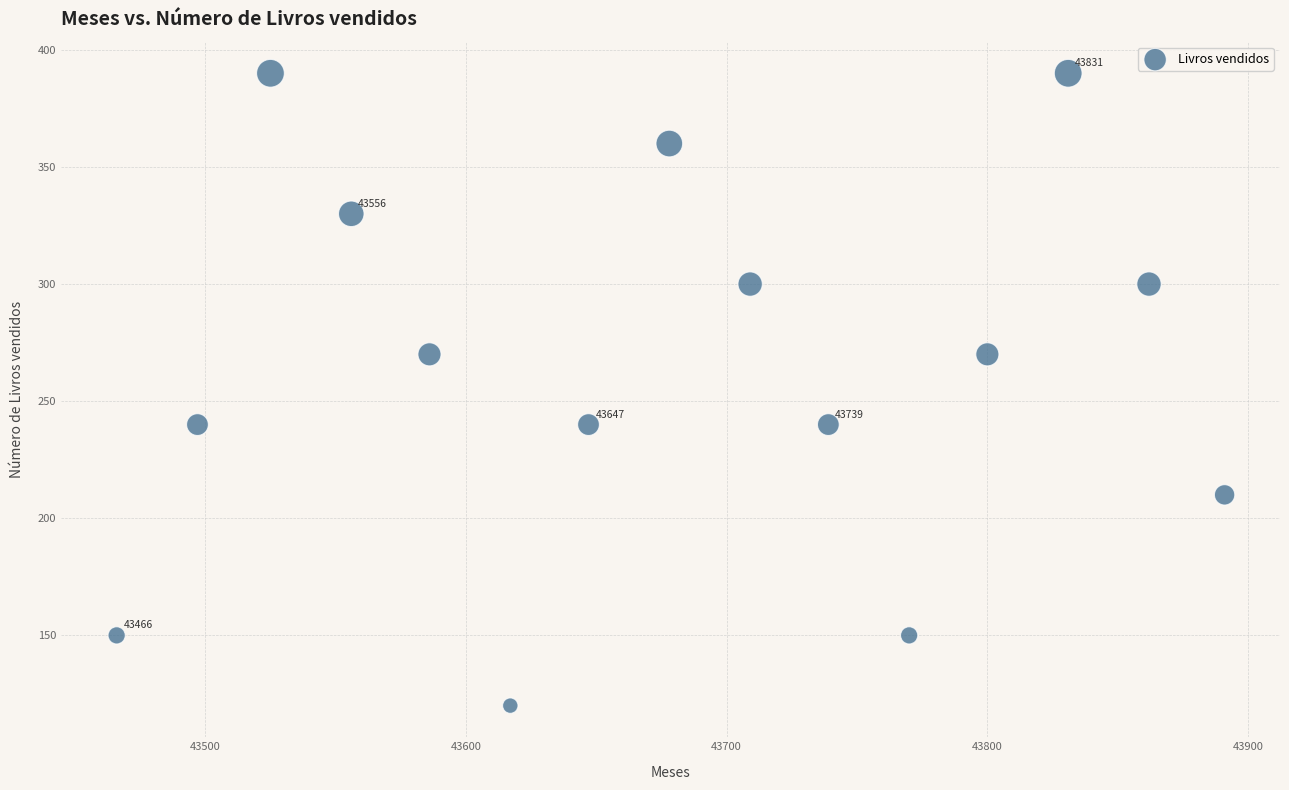

What is the range of Y values (max minus min)?

270